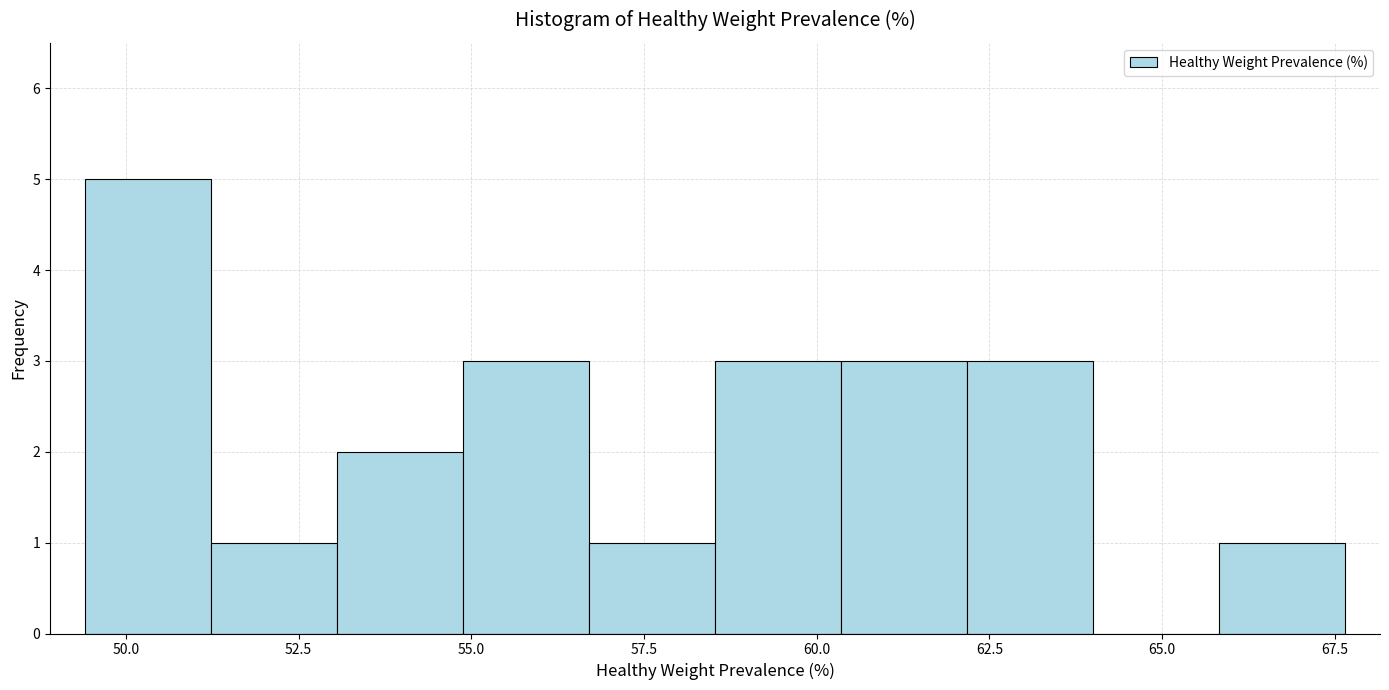

Around what value on the x-axis is the tallest bar? Give the approximate position of its centre, as read against the axis.

50.5